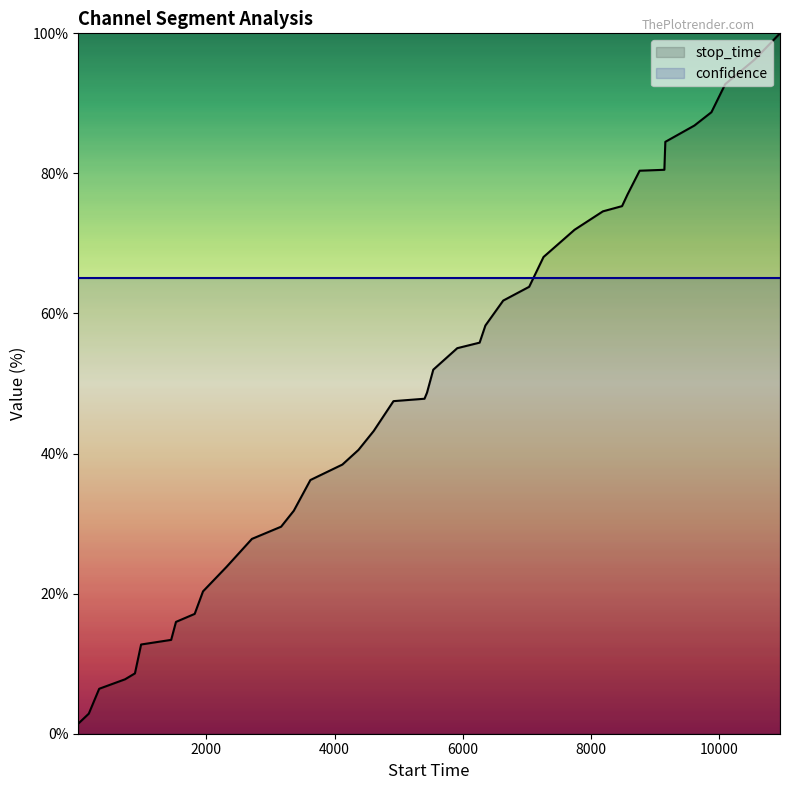

Which series has the largest total across all categories?

confidence